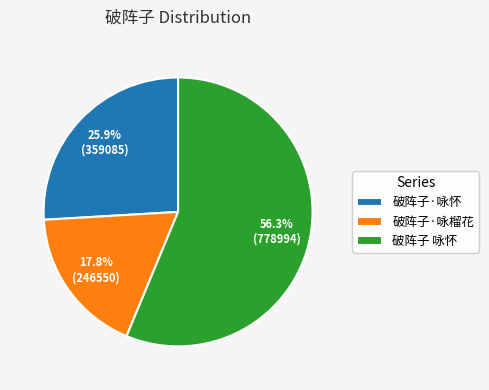

To the nearest percent, what is the difference between the largest and smallest slice percentages?

38%